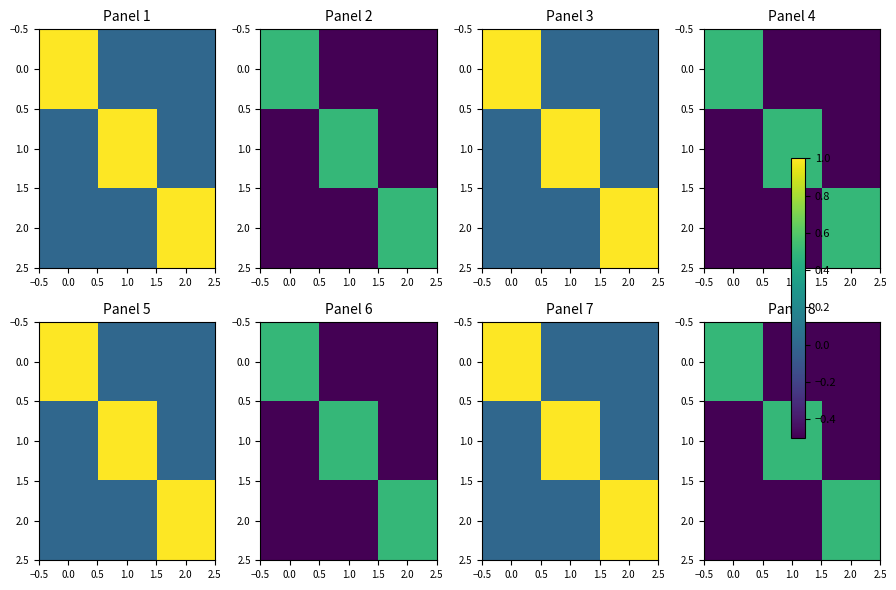

What is the difference between the maximum and minimum values in the 1.0 series?

1.0